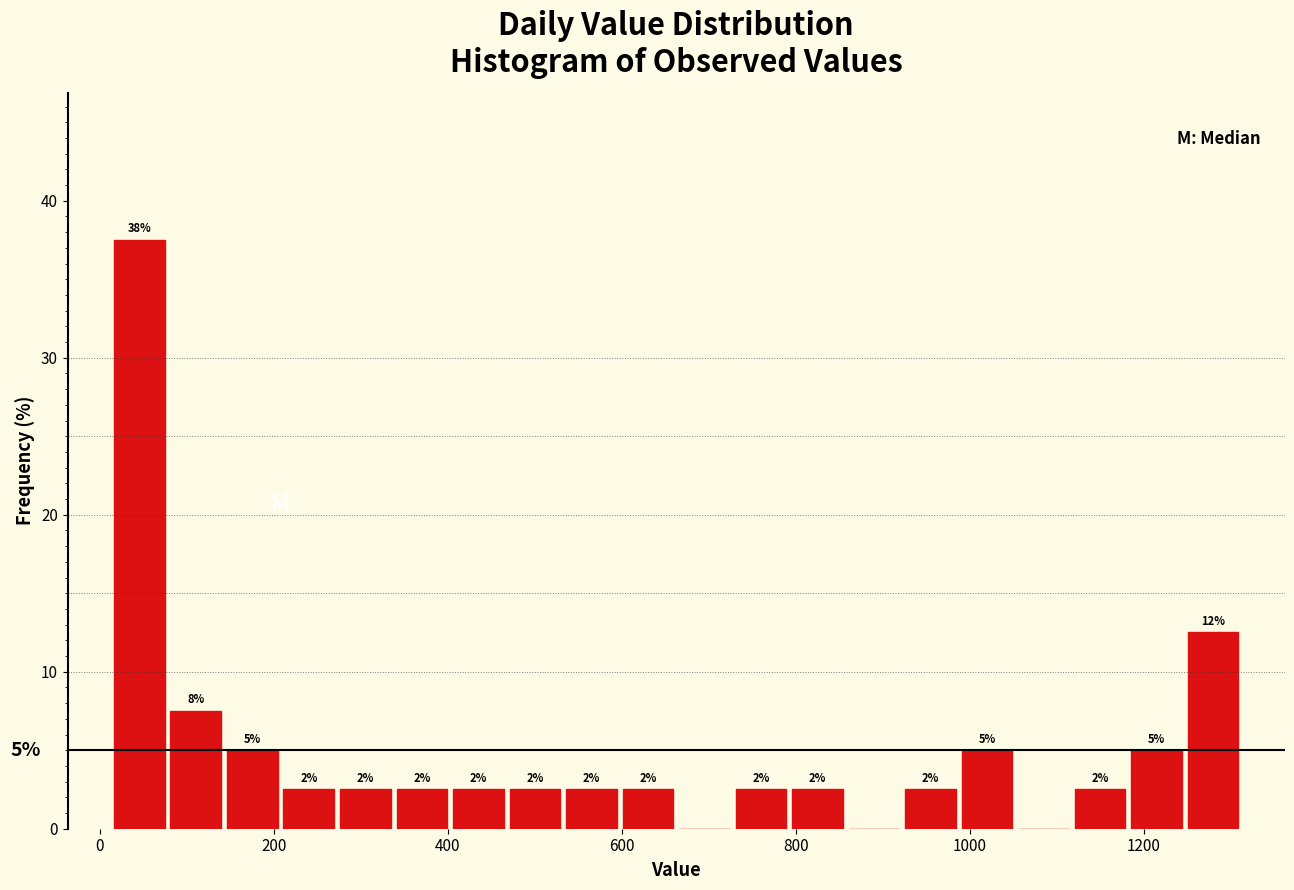

Read against the x-axis, roughly where is the centre of the tallest bar?

40